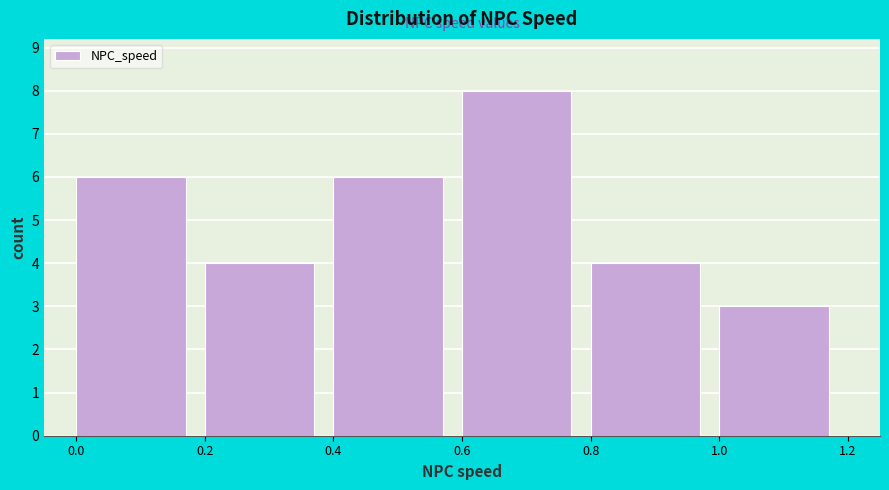

Reading left to right, transcribe this chart: for each bar, give the range it covers on the x-axis and its height. The values are not printed on the chart, so give them approximately, as read against the axis.

0.0 to 0.2: 6
0.2 to 0.4: 4
0.4 to 0.6: 6
0.6 to 0.8: 8
0.8 to 1.0: 4
1.0 to 1.2: 3